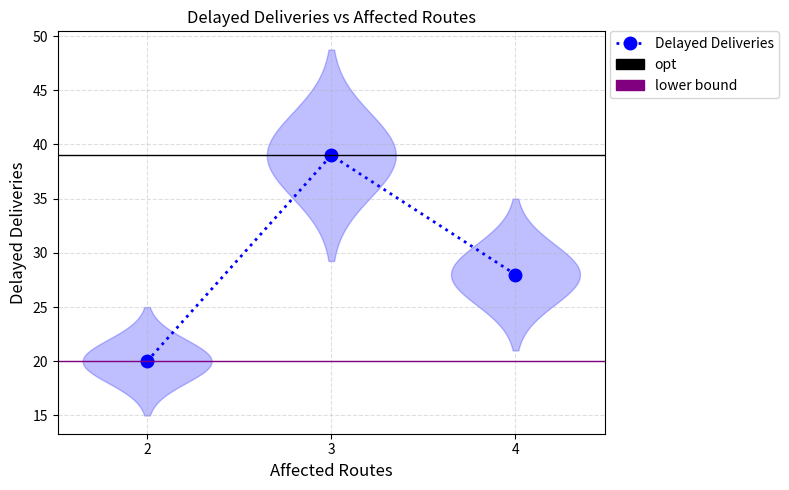

Reading right to left, what are all the values shown in this chart?

4=28	3=39	2=20